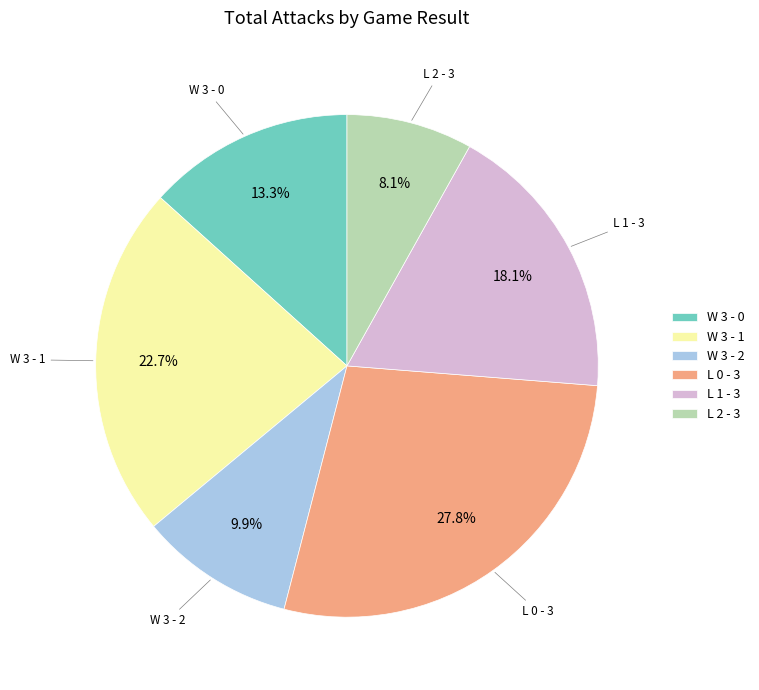

How much of the chart is everything except L 0 - 3?

72.2%